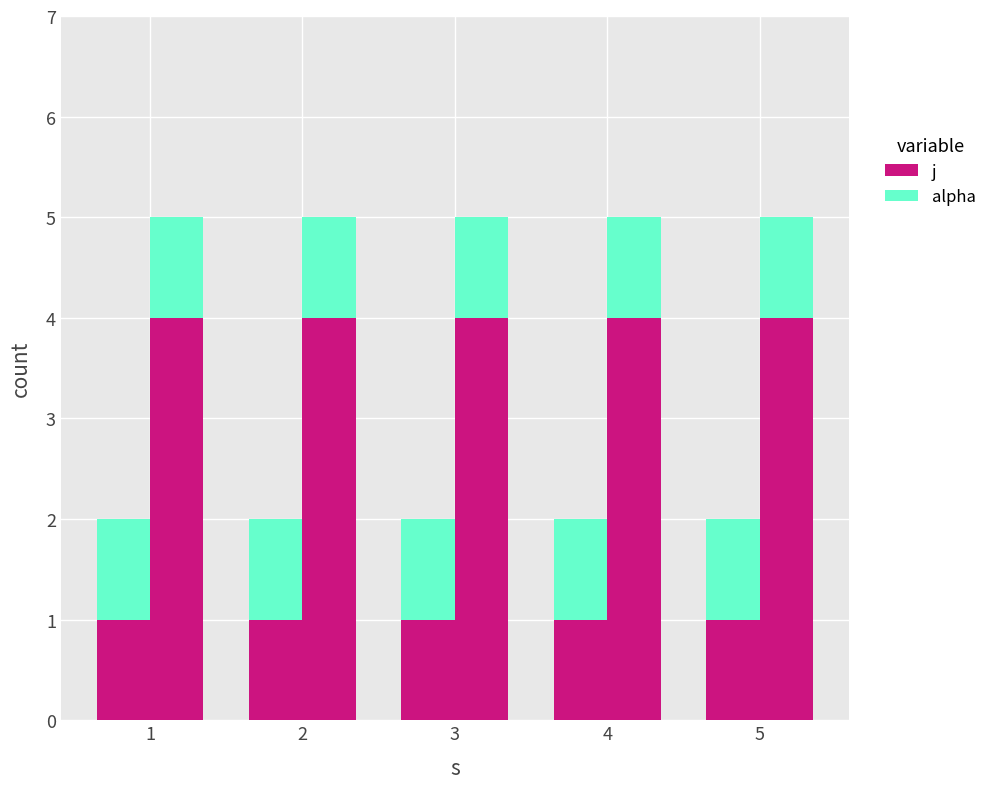

At how many categories does at least one series exceed 1?

5